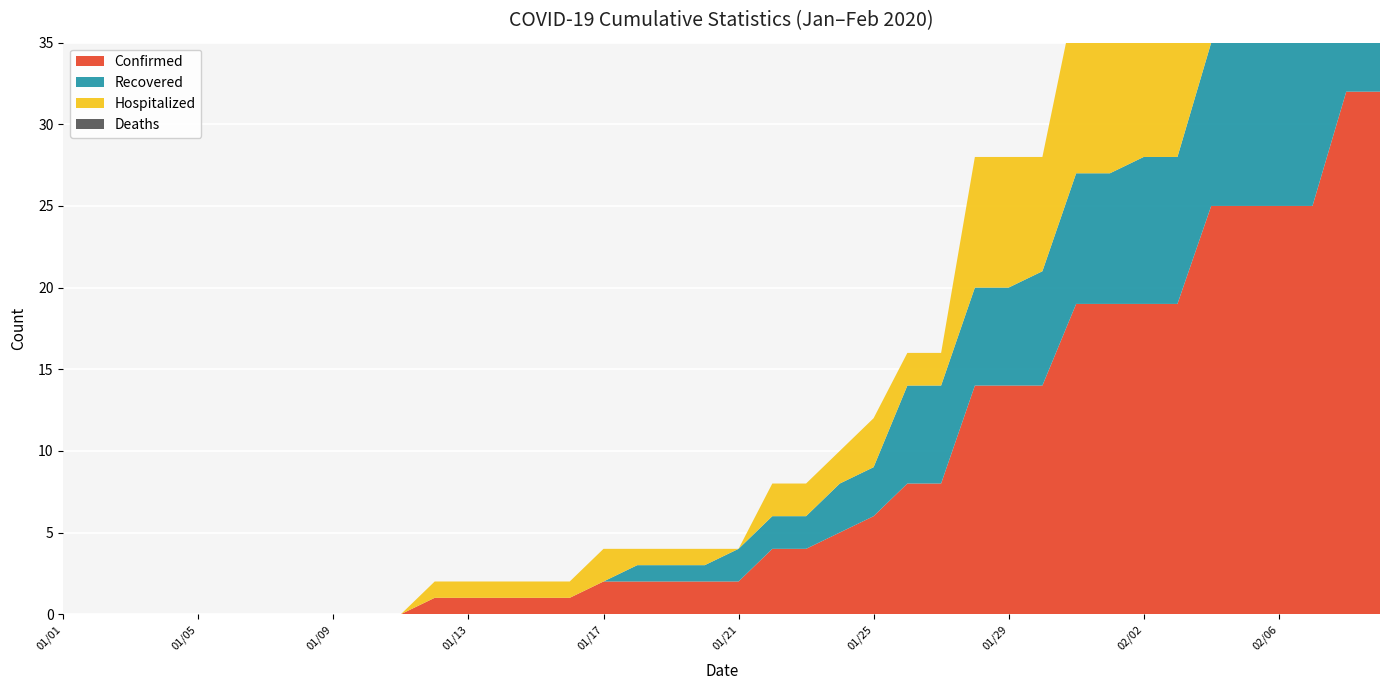

Reading left to right, what are all the values shown in this chart?

Confirmed: 01/01=0	01/02=0	01/03=0	01/04=0	01/05=0	01/06=0	01/07=0	01/08=0	01/09=0	01/10=0	01/11=0	01/12=1	01/13=1	01/14=1	01/15=1	01/16=1	01/17=2	01/18=2	01/19=2	01/20=2	01/21=2	01/22=4	01/23=4	01/24=5	01/25=6	01/26=8	01/27=8	01/28=14	01/29=14	01/30=14	01/31=19	02/01=19	02/02=19	02/03=19	02/04=25	02/05=25	02/06=25	02/07=25	02/08=32	02/09=32
Recovered: 01/01=0	01/02=0	01/03=0	01/04=0	01/05=0	01/06=0	01/07=0	01/08=0	01/09=0	01/10=0	01/11=0	01/12=0	01/13=0	01/14=0	01/15=0	01/16=0	01/17=0	01/18=1	01/19=1	01/20=1	01/21=2	01/22=2	01/23=2	01/24=3	01/25=3	01/26=6	01/27=6	01/28=6	01/29=6	01/30=7	01/31=8	02/01=8	02/02=9	02/03=9	02/04=10	02/05=10	02/06=10	02/07=10	02/08=10	02/09=11
Hospitalized: 01/01=0	01/02=0	01/03=0	01/04=0	01/05=0	01/06=0	01/07=0	01/08=0	01/09=0	01/10=0	01/11=0	01/12=1	01/13=1	01/14=1	01/15=1	01/16=1	01/17=2	01/18=1	01/19=1	01/20=1	01/21=0	01/22=2	01/23=2	01/24=2	01/25=3	01/26=2	01/27=2	01/28=8	01/29=8	01/30=7	01/31=11	02/01=11	02/02=10	02/03=10	02/04=15	02/05=15	02/06=15	02/07=15	02/08=22	02/09=21
Deaths: 01/01=0	01/02=0	01/03=0	01/04=0	01/05=0	01/06=0	01/07=0	01/08=0	01/09=0	01/10=0	01/11=0	01/12=0	01/13=0	01/14=0	01/15=0	01/16=0	01/17=0	01/18=0	01/19=0	01/20=0	01/21=0	01/22=0	01/23=0	01/24=0	01/25=0	01/26=0	01/27=0	01/28=0	01/29=0	01/30=0	01/31=0	02/01=0	02/02=0	02/03=0	02/04=0	02/05=0	02/06=0	02/07=0	02/08=0	02/09=0